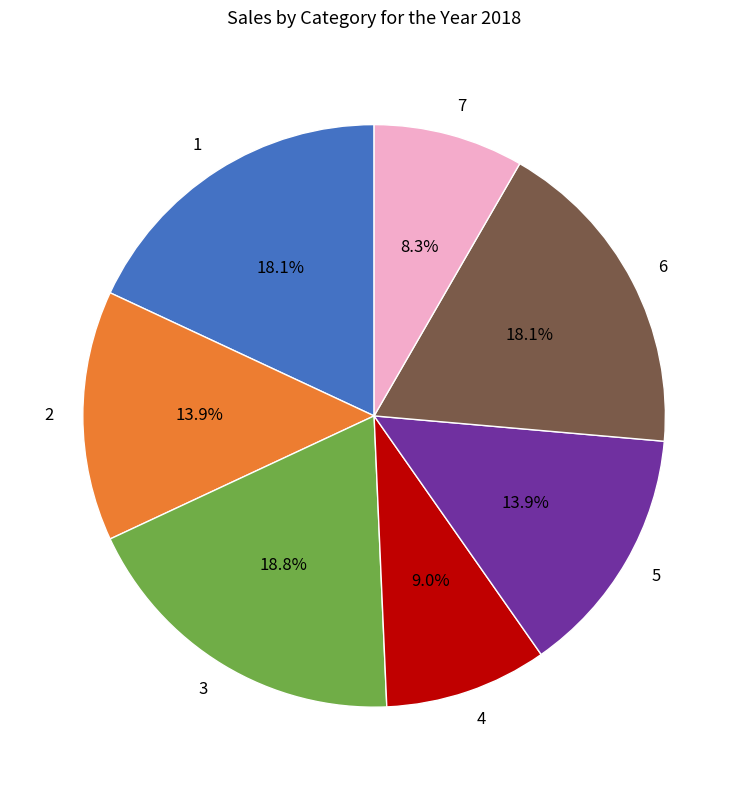

What is the largest slice in the pie chart?

3